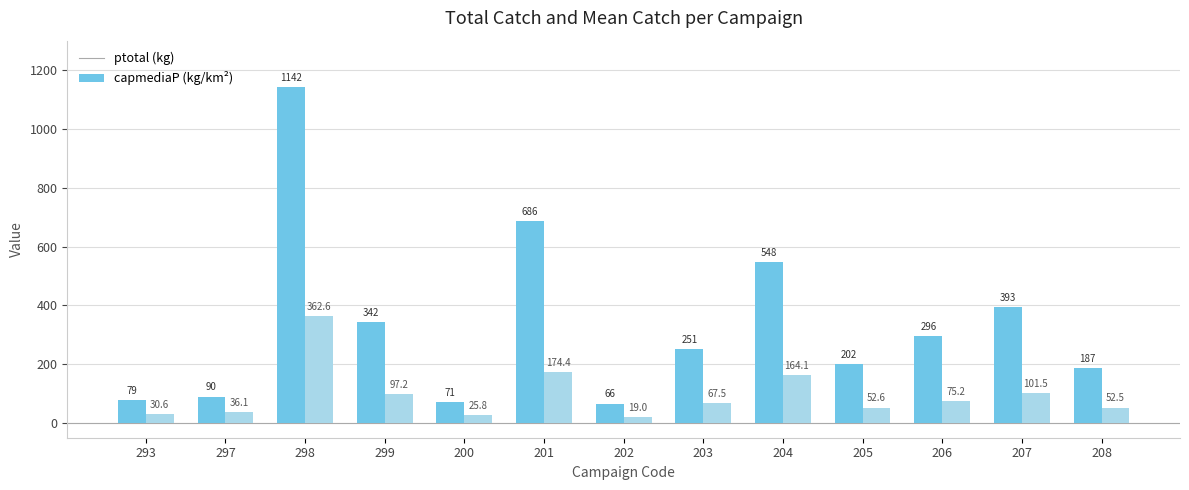

Count the number of data series in this chart.

2